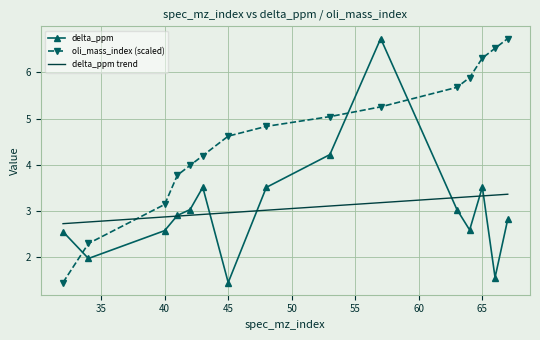

Rank the series by their average value, from highest to lowest.

oli_mass_index, delta_ppm